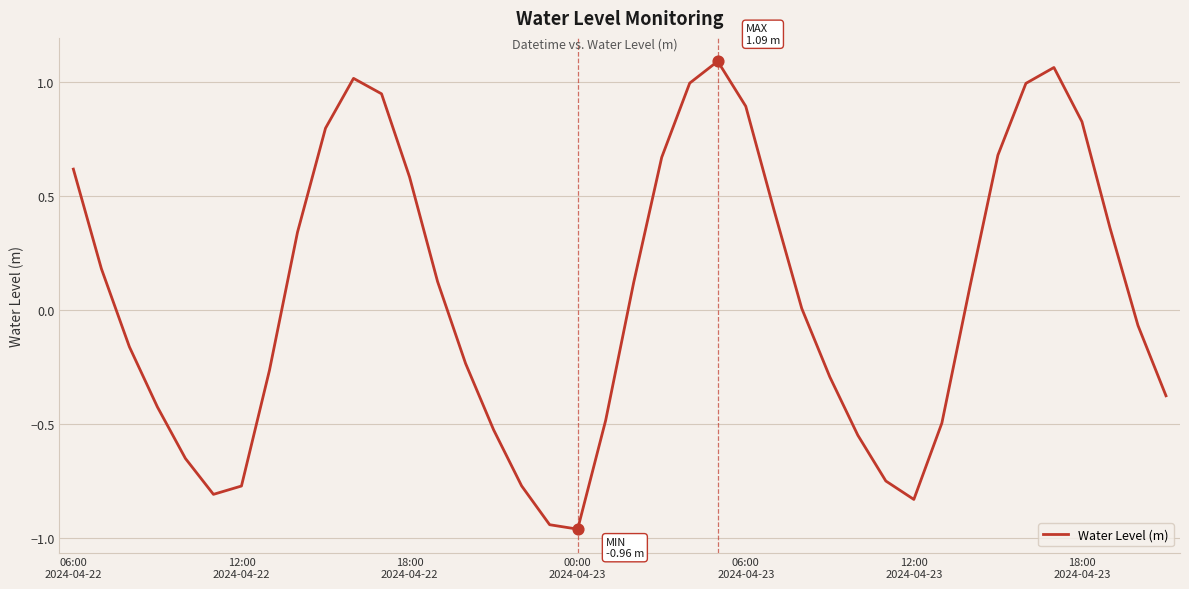

What is the difference between the maximum and minimum values?

2.1